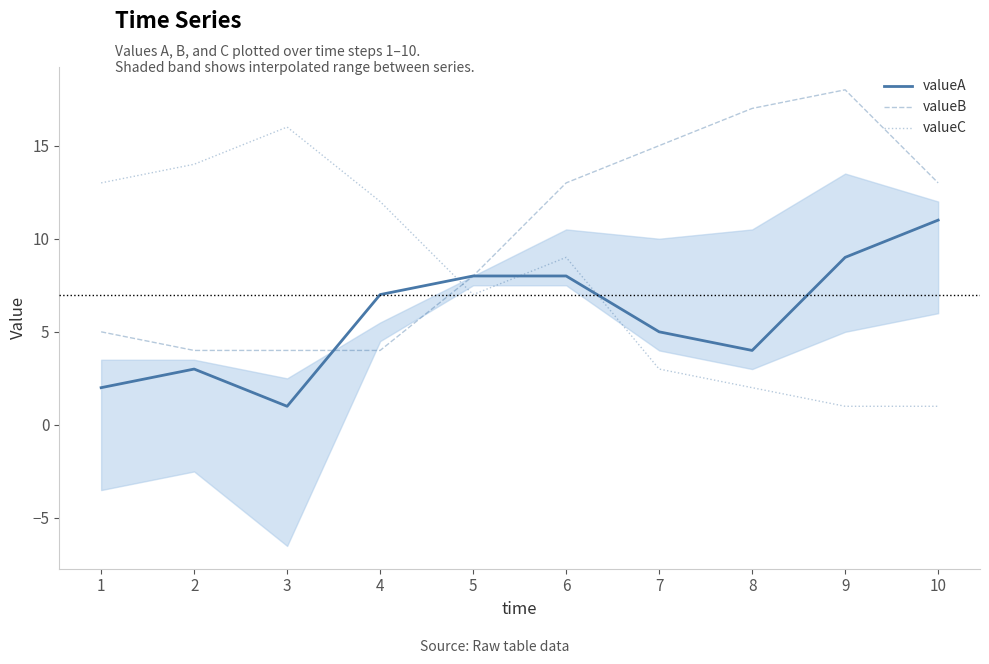

What are all the series names shown in the legend?

valueA, valueB, valueC